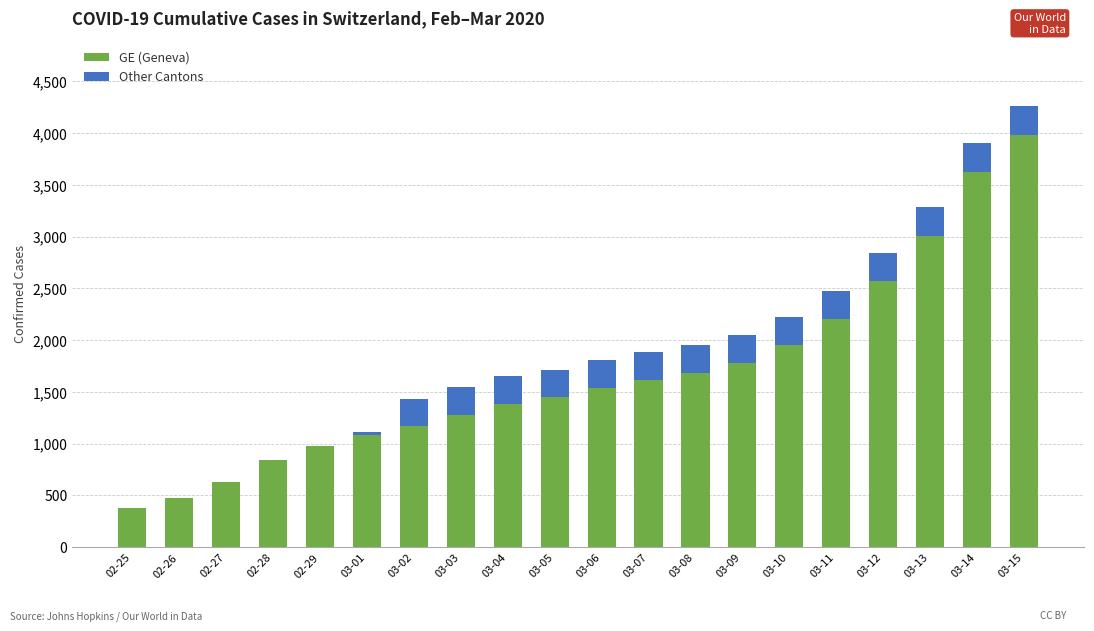

At which category is the sum across all series the highest?

03-15